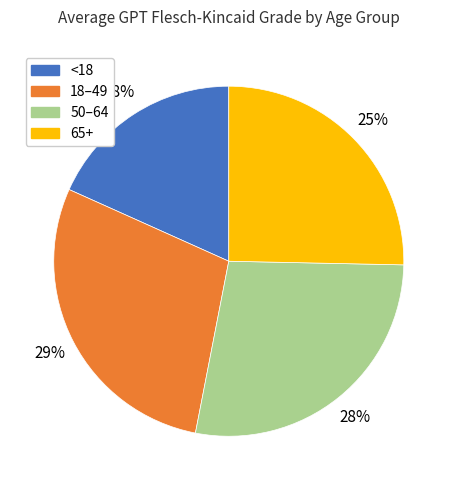

To the nearest percent, what is the difference between the 18–49 and 50–64 slice percentages?

1%